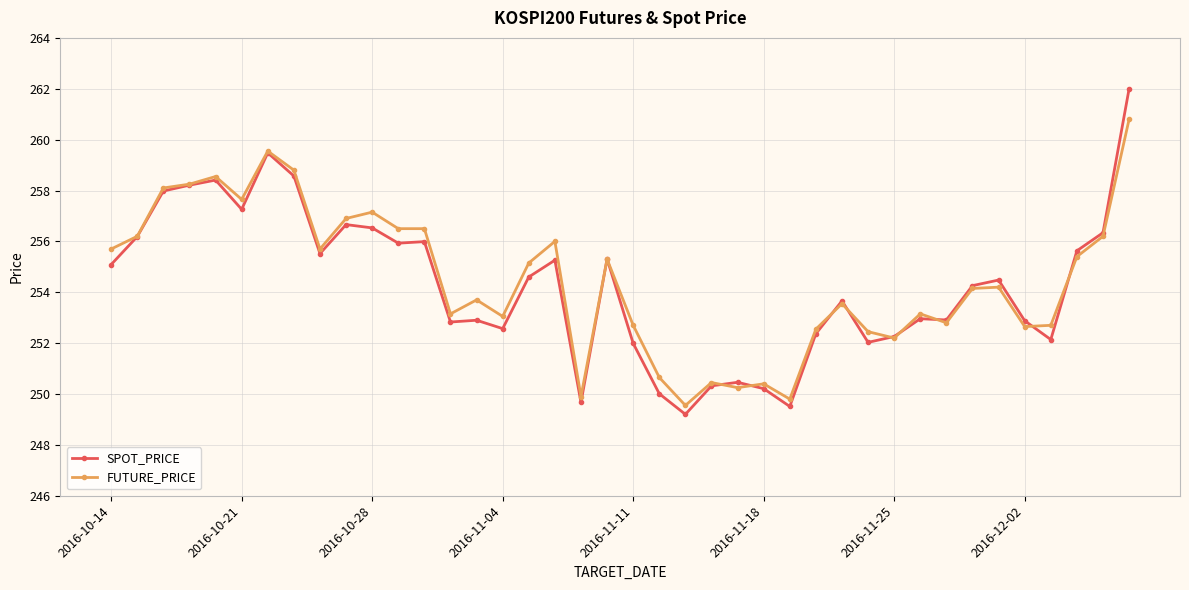

What is the maximum value shown in the chart?

262.0